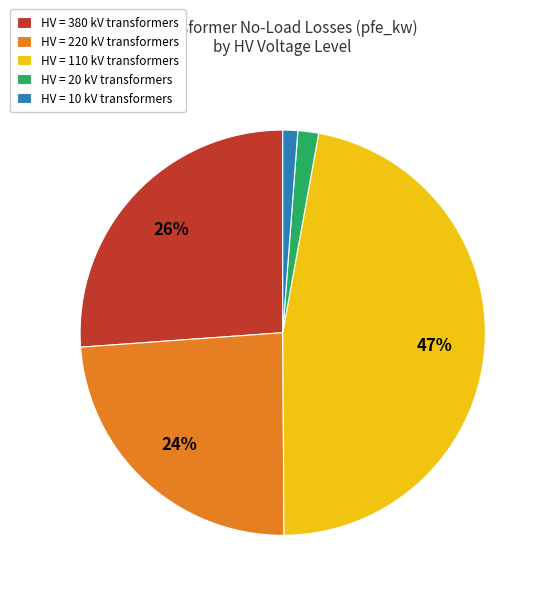

True or false: HV = 380 kV transformers accounts for 26% of the total.

True